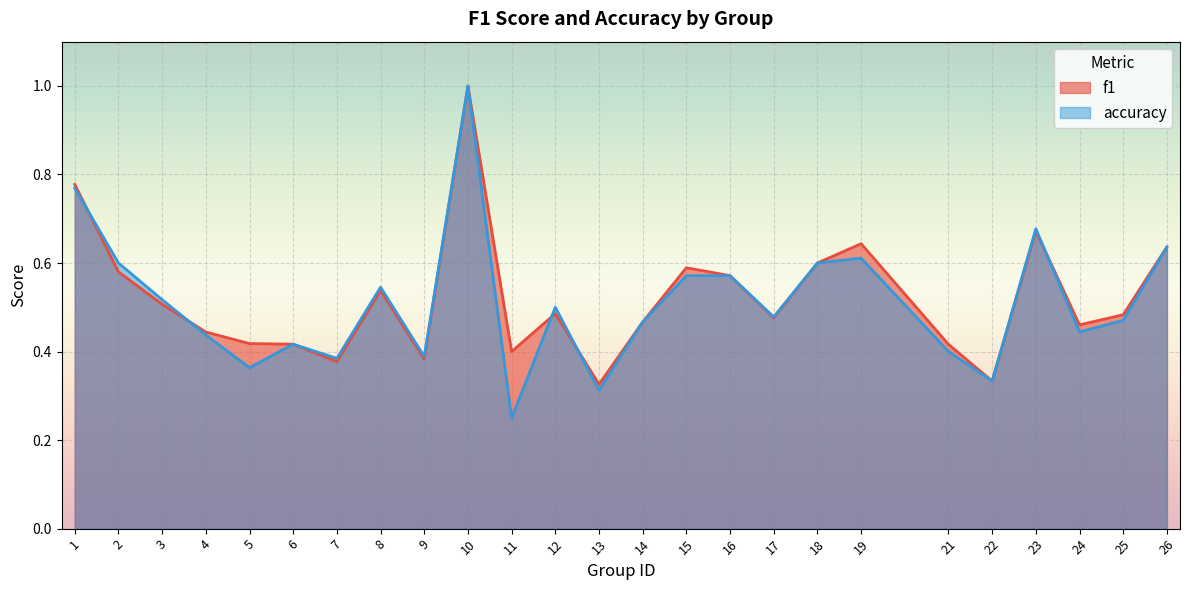

Does the chart display data point markers on the line(s)?

No